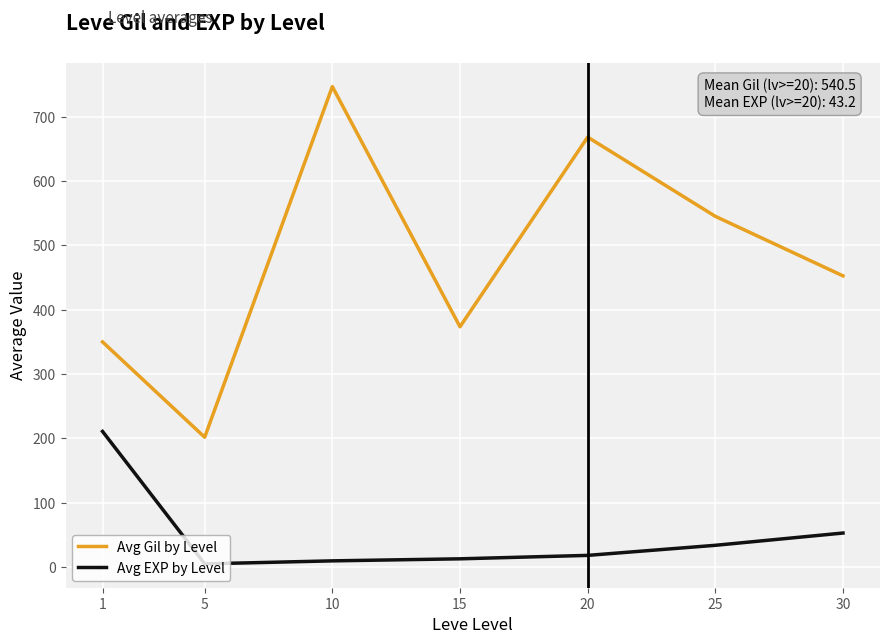

Which series changed the most between 20 and 25?

Avg Gil by Level